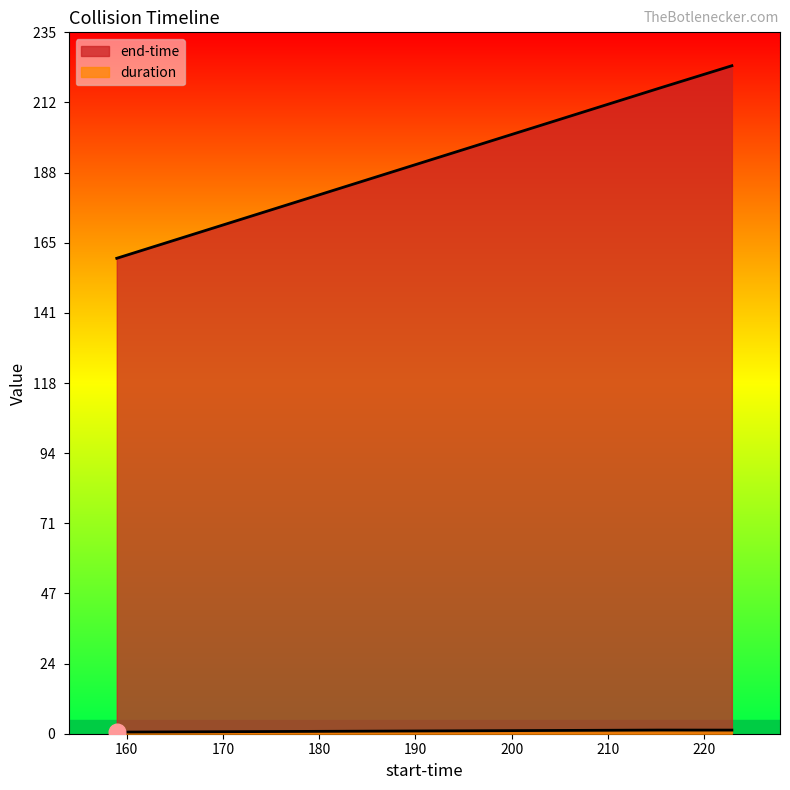

True or false: end-time has a value of 214.7 at 158.972.

False